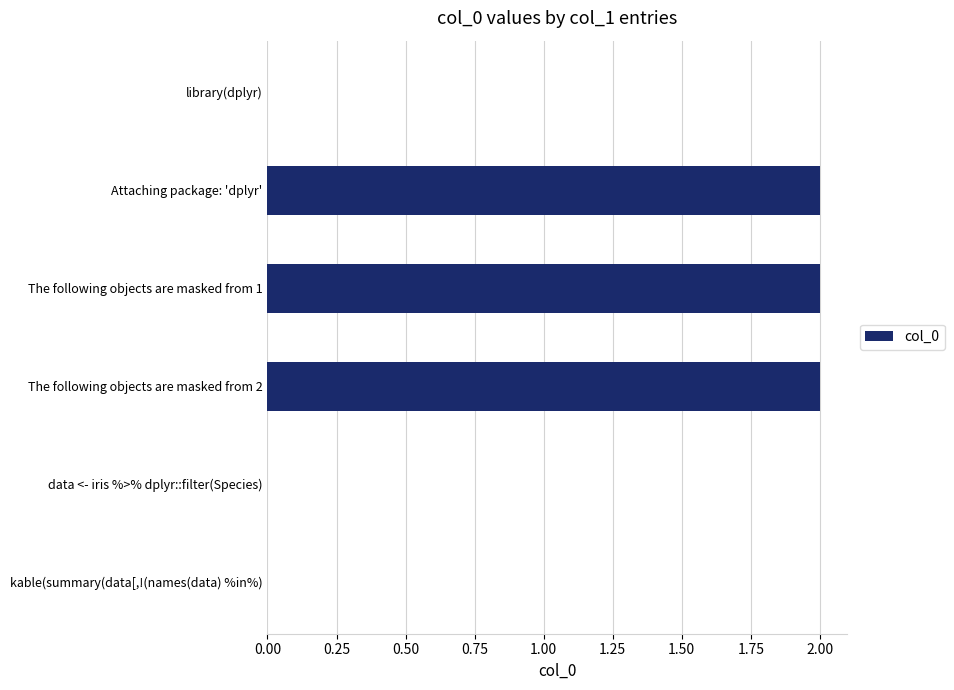

What is the sum of all values?

6